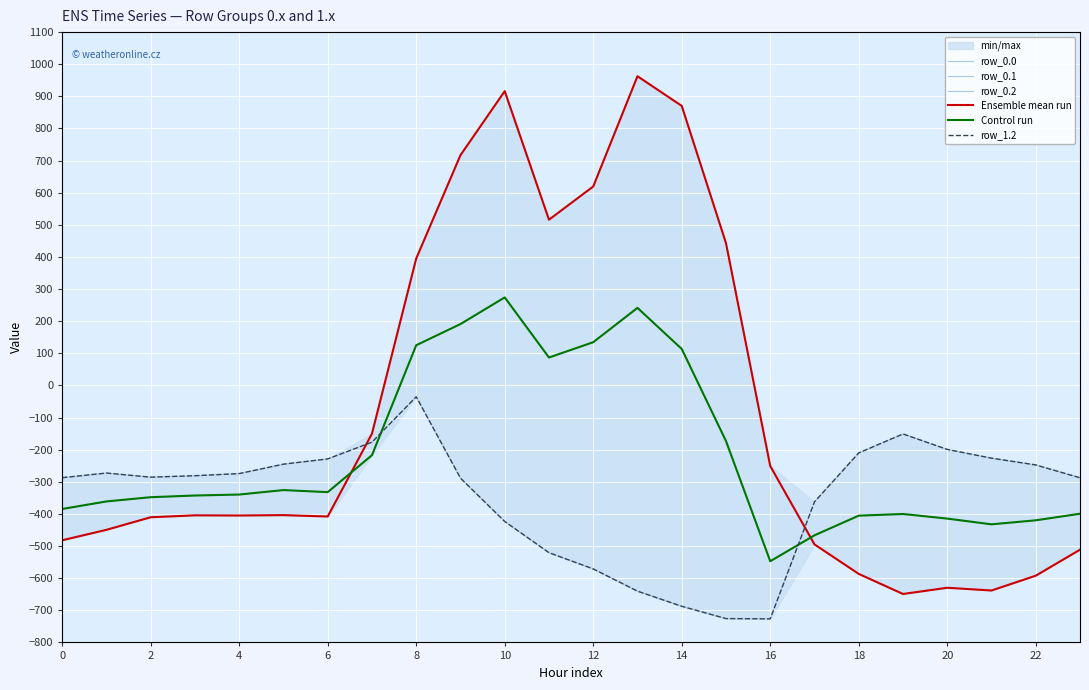

What is the sum of the row_0.1 values at 8 and 2?

-700.7